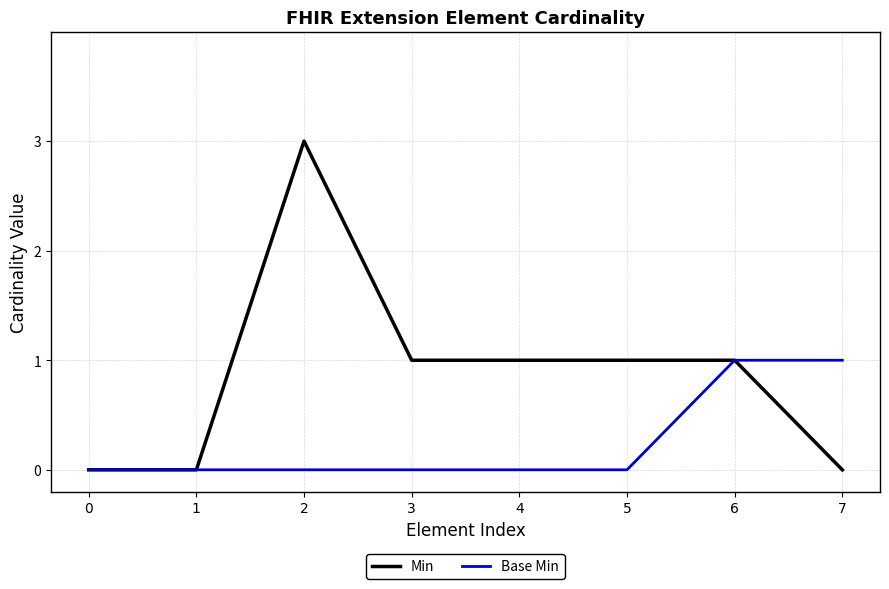

Is this an area chart (filled region under the line)?

No